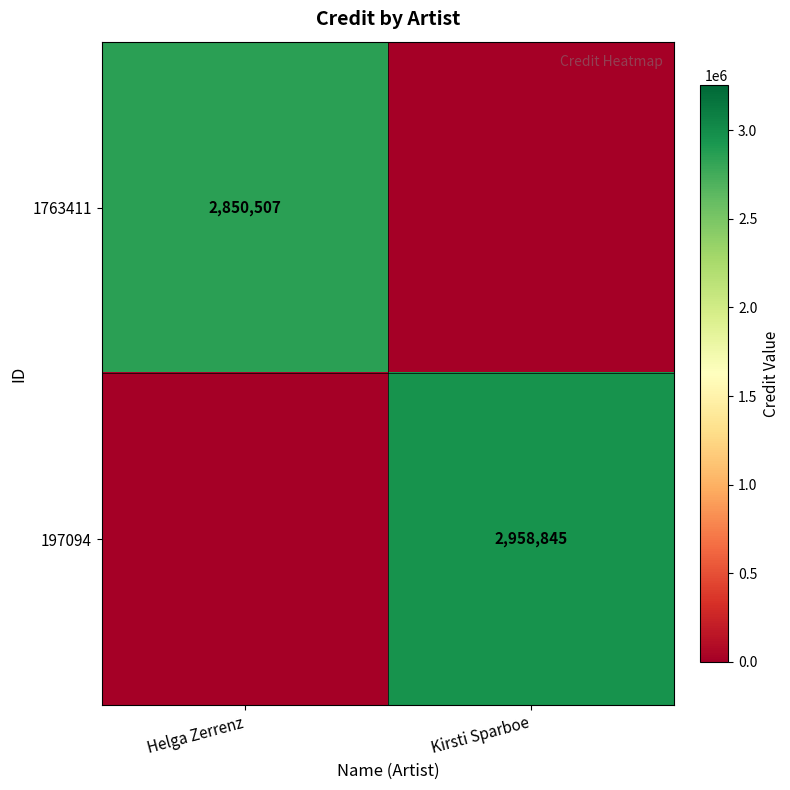

What is the difference between the highest and lowest values at Helga Zerrenz?

2850507